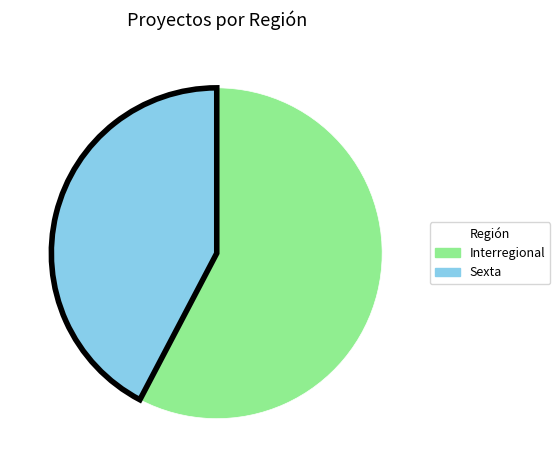

Does any single category account for the majority?

Yes